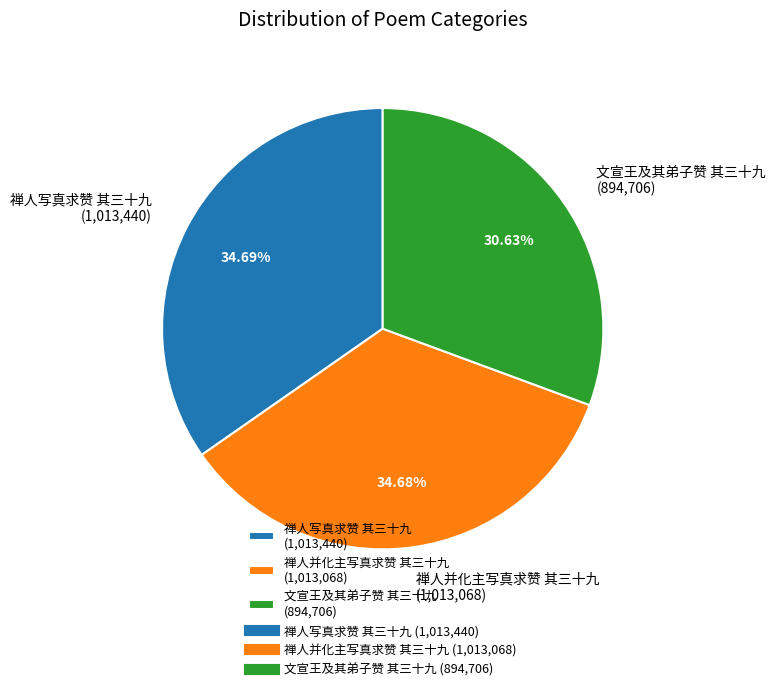

How many slices are in this pie chart?

3